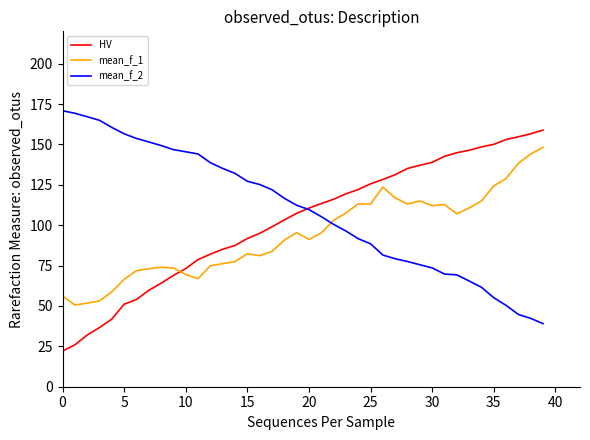

What is the smallest value displayed?

22.1